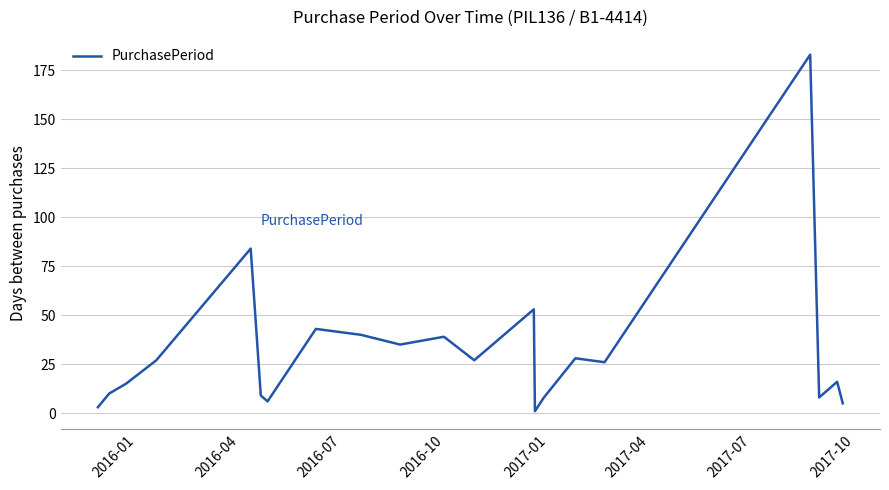

What is the maximum value shown in the chart?

183